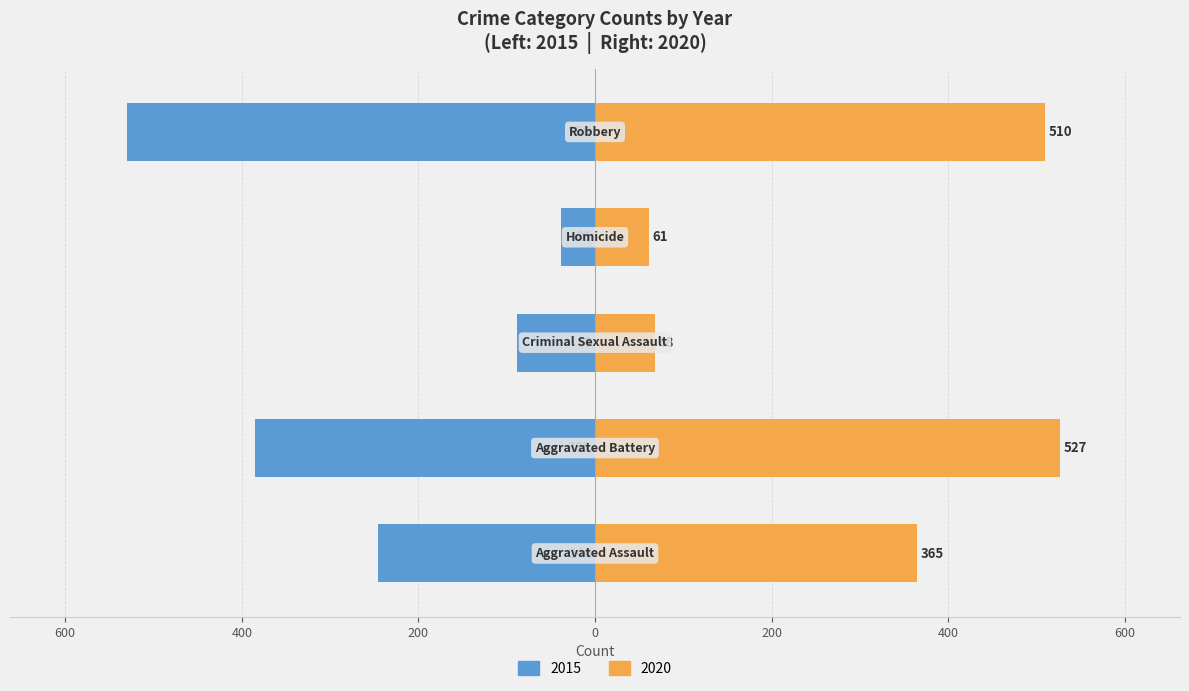

What position from the right is Aggravated Battery?

4